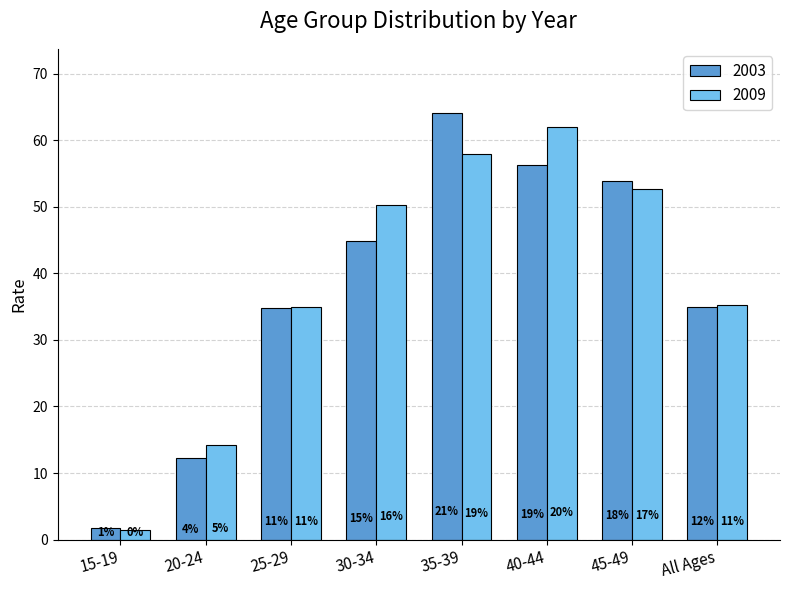

What are all the series names shown in the legend?

2003, 2009